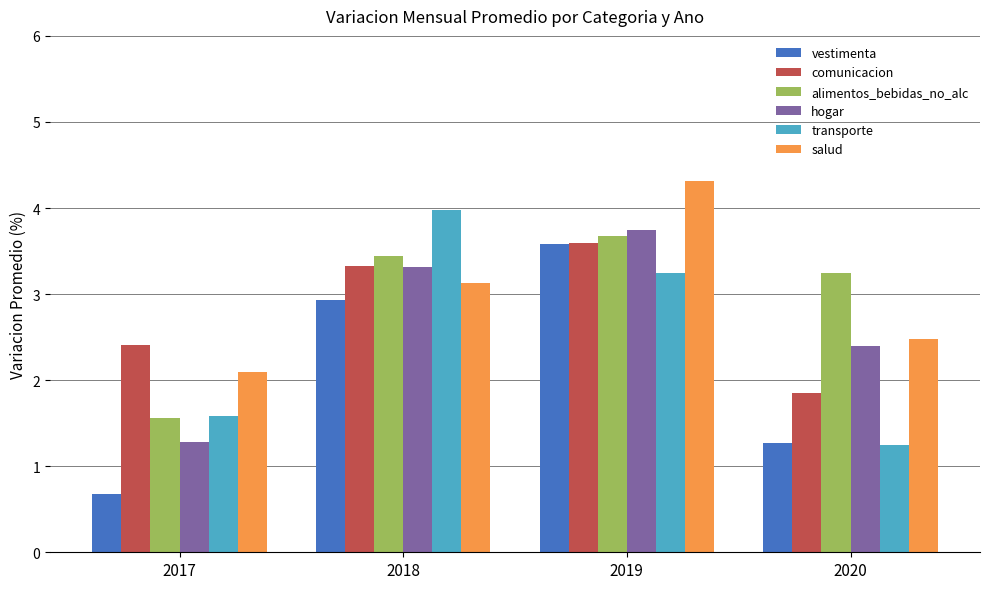

What is the difference between the maximum and minimum values in the comunicacion series?

1.7